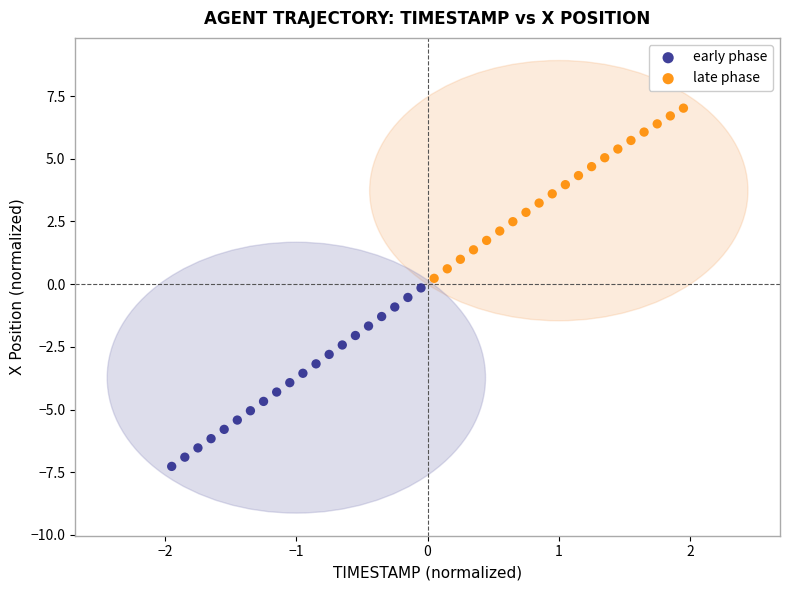

Which series has the largest Y range (max minus min)?

early phase